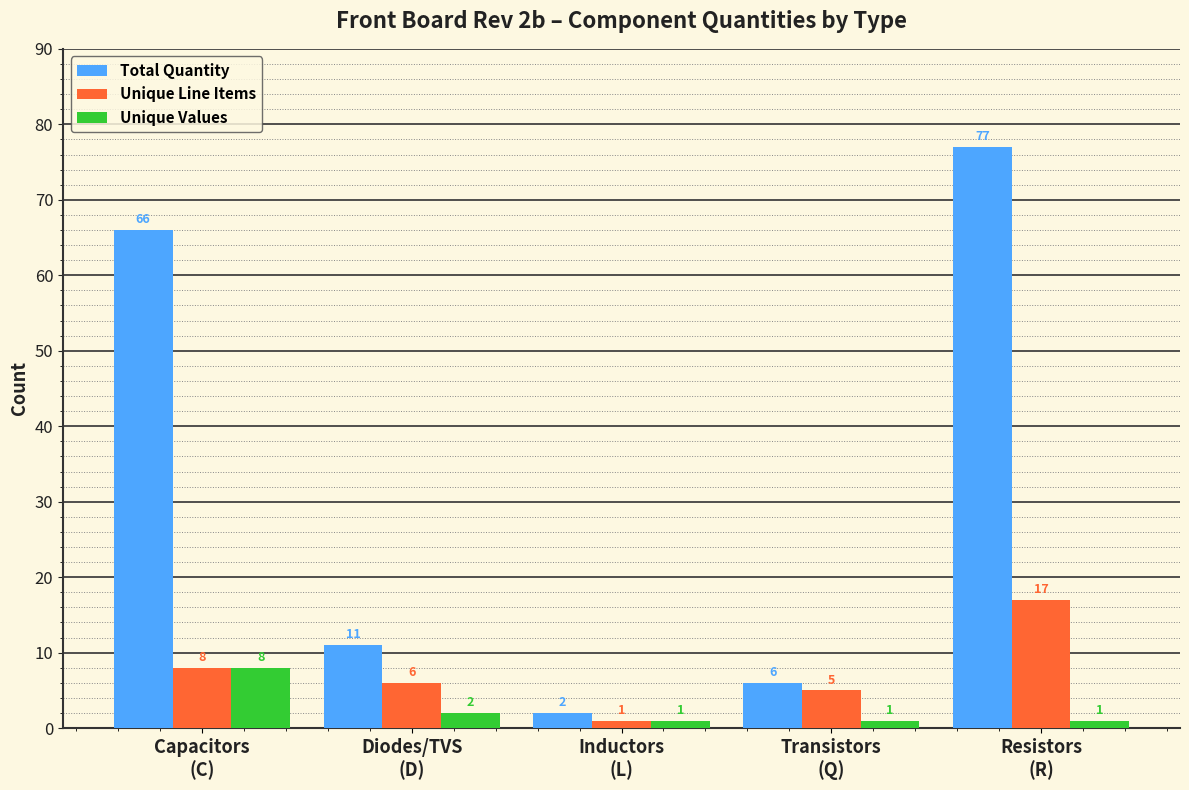

What is the difference between the second highest and second lowest values in the Unique Values series?

1